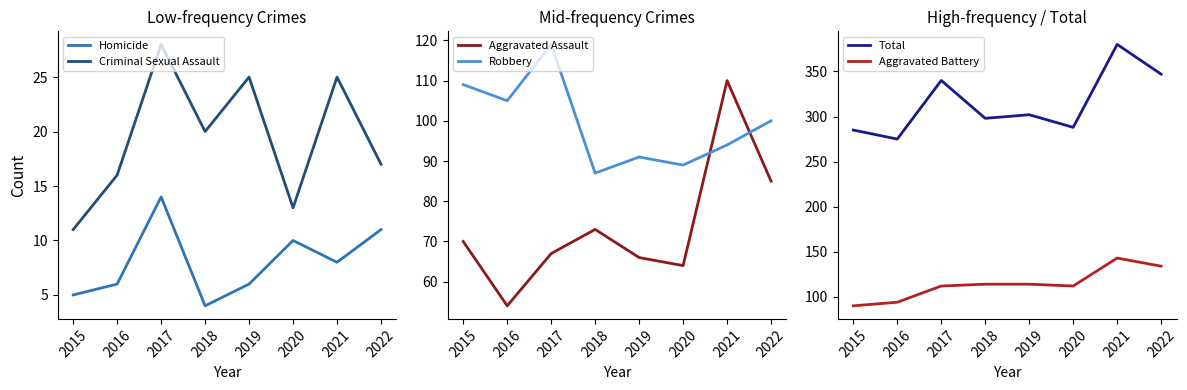

True or false: Aggravated Assault has more than 2 interior local peaks.

False